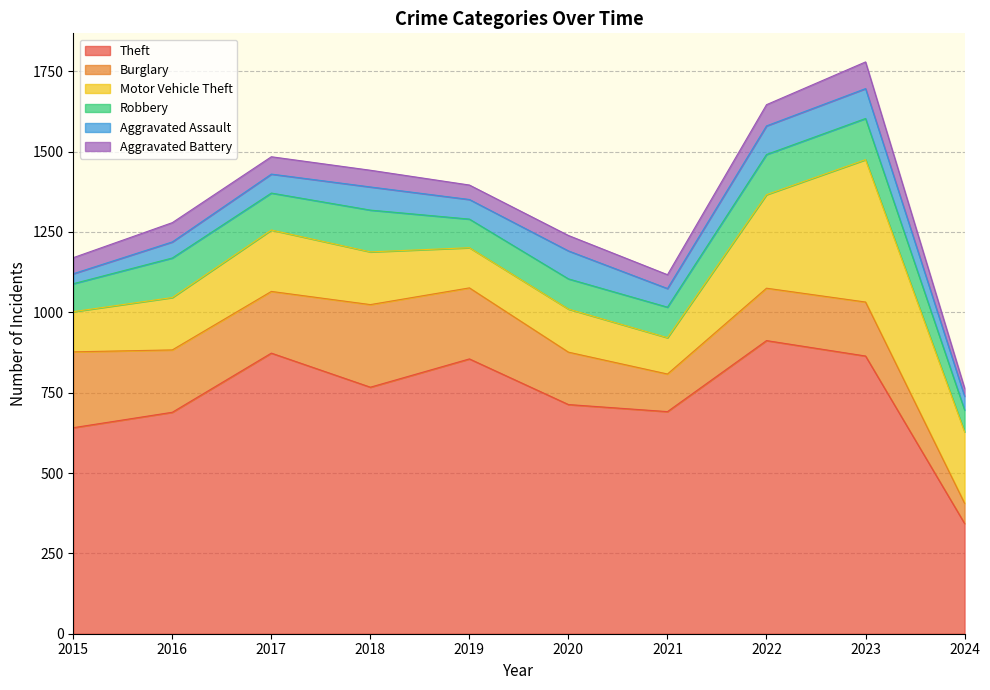

What is the difference between the Robbery values at 2022 and 2021?

30